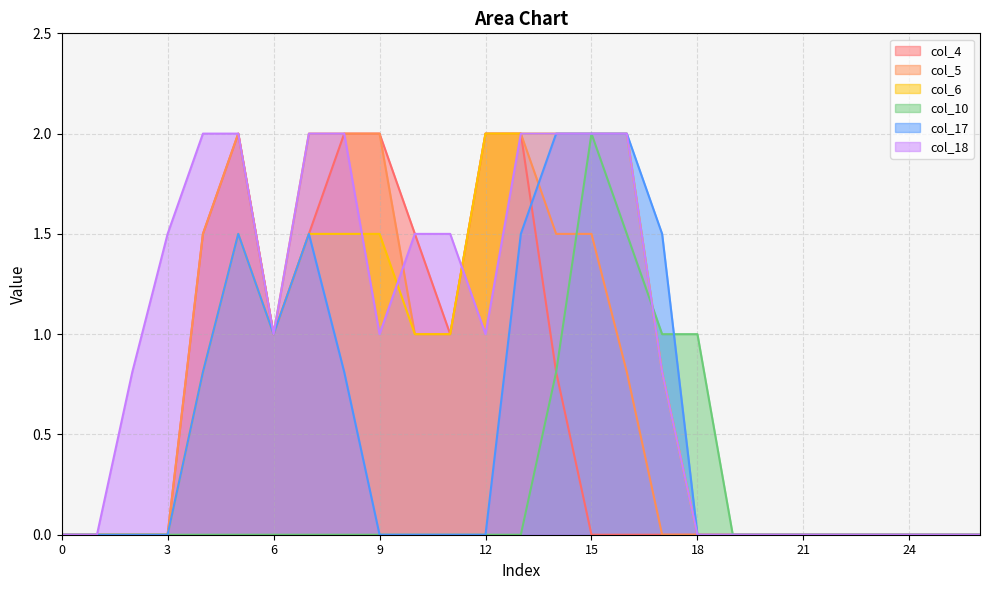

True or false: col_10 and col_4 intersect in this chart.

False